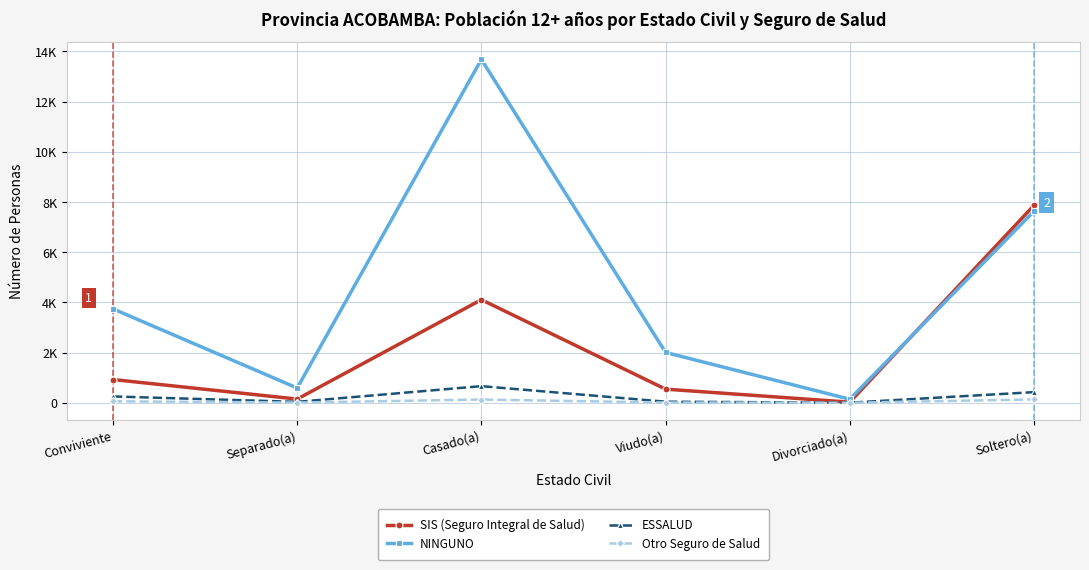

What value does the Otro Seguro de Salud series have at Separado(a)?

9